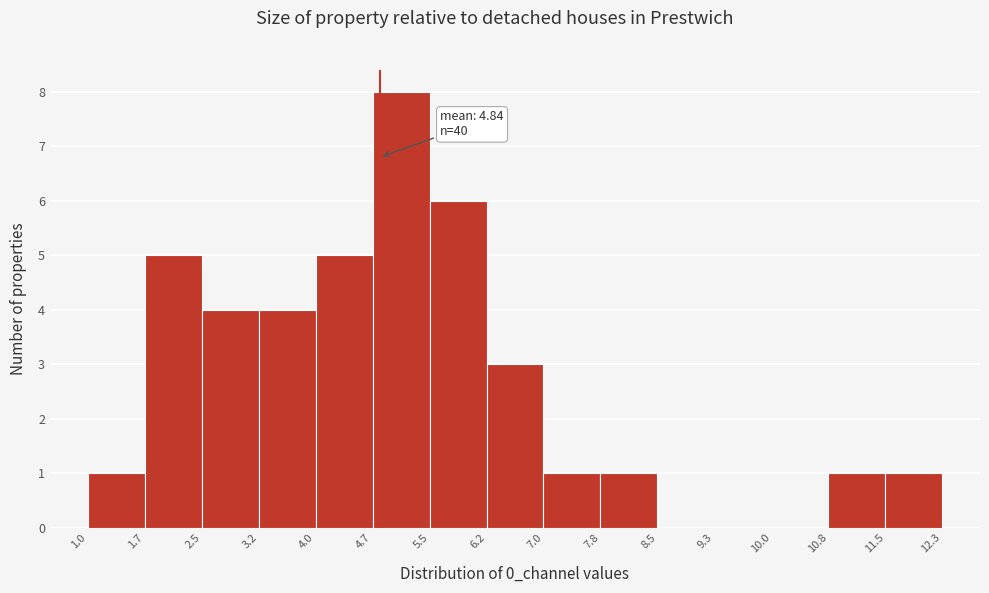

Over which range of the x-axis is the bar tallest?

4.7 to 5.5